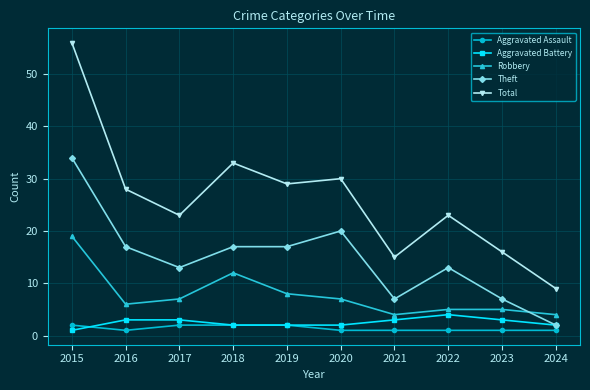

Which category has the highest value in the Aggravated Battery series?

2022